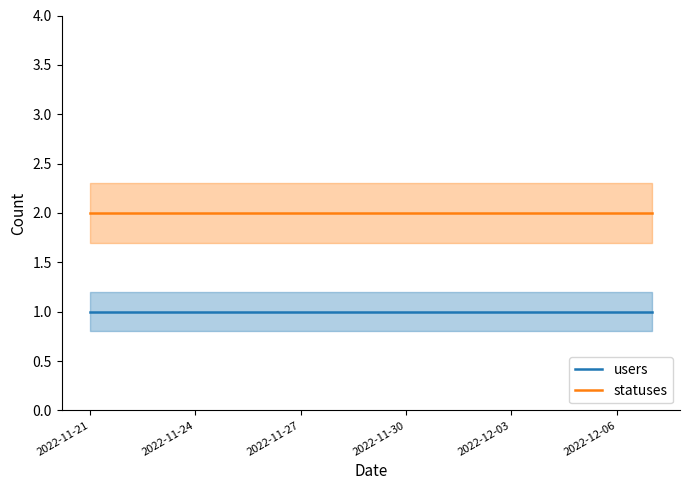

What is the smallest value displayed?

1